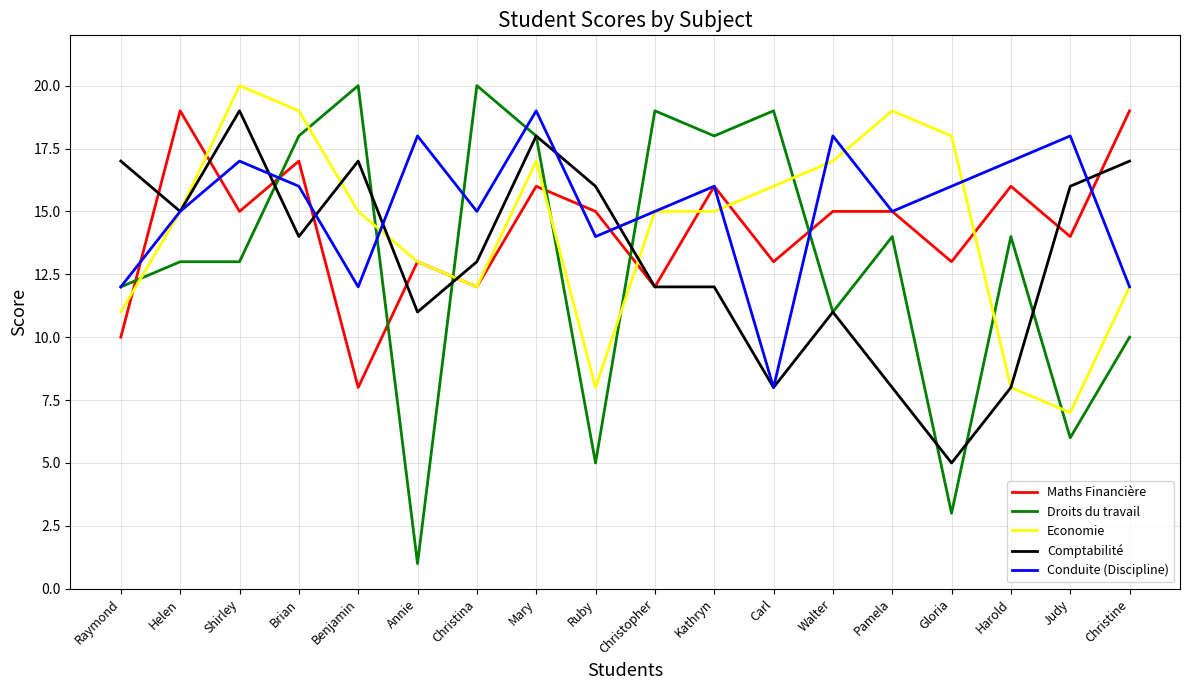

Which series has the largest total across all categories?

Conduite (Discipline)